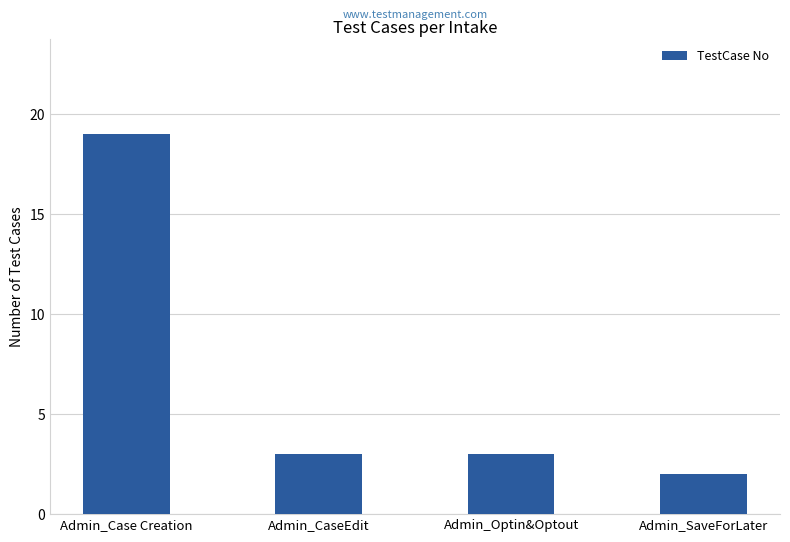

The chart shows a value of 3 at Admin_Optin&Optout. True or false?

True